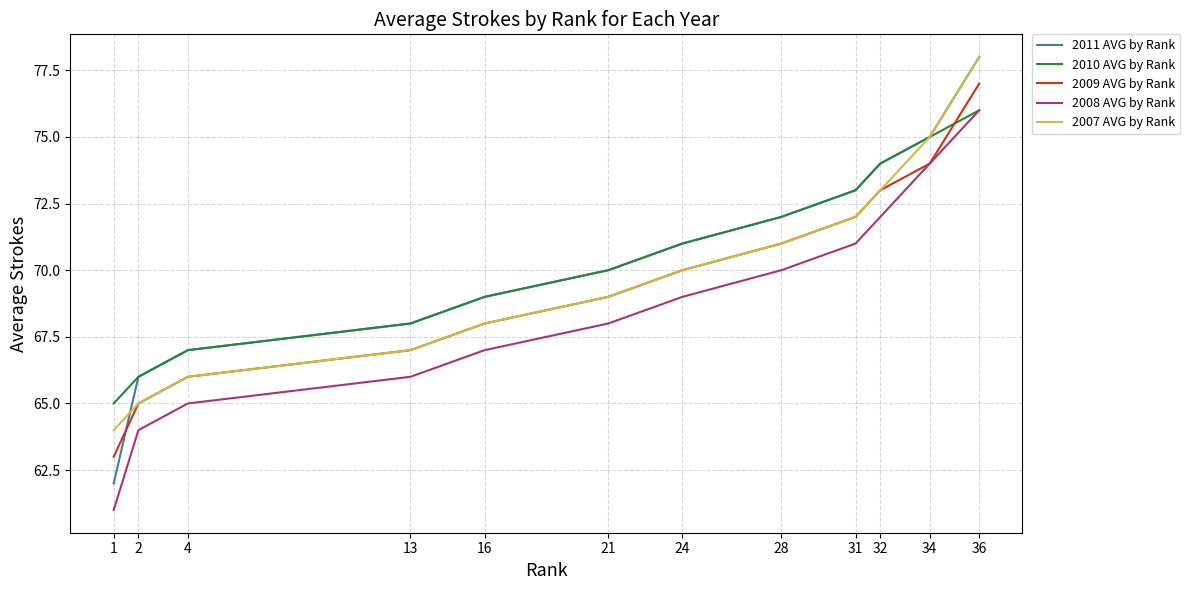

What is the minimum value shown in the chart?

61